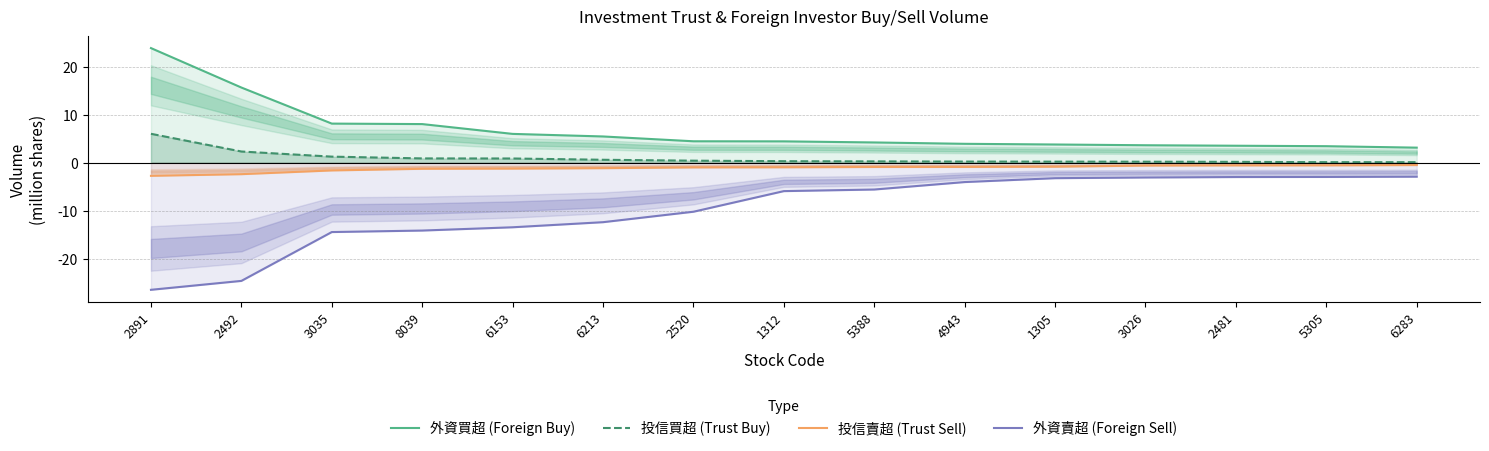

At how many categories does at least one series exceed -5?

15